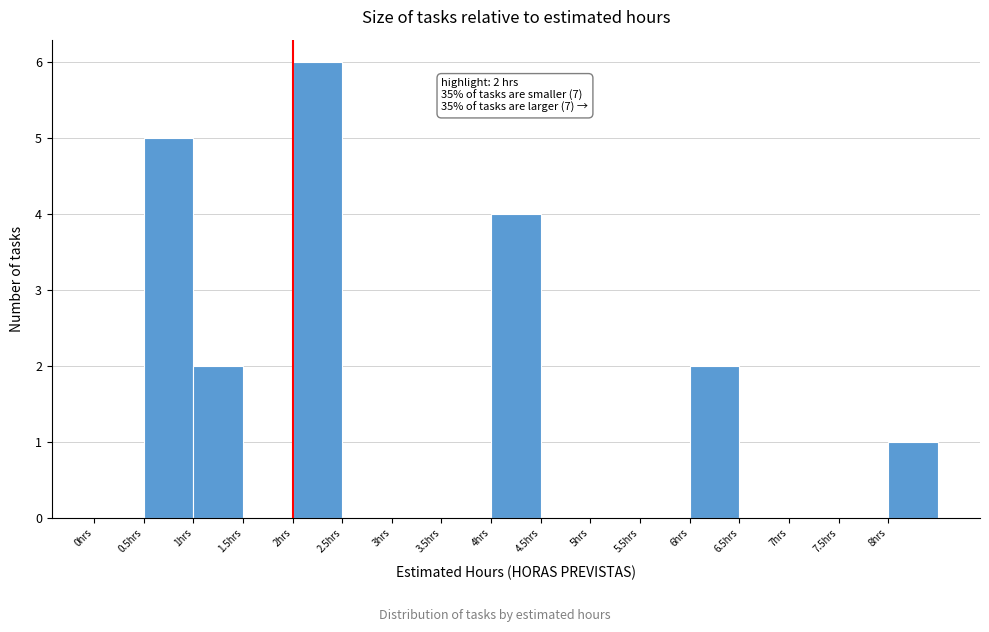

Over which range of the x-axis is the bar tallest?

2.0 to 2.5